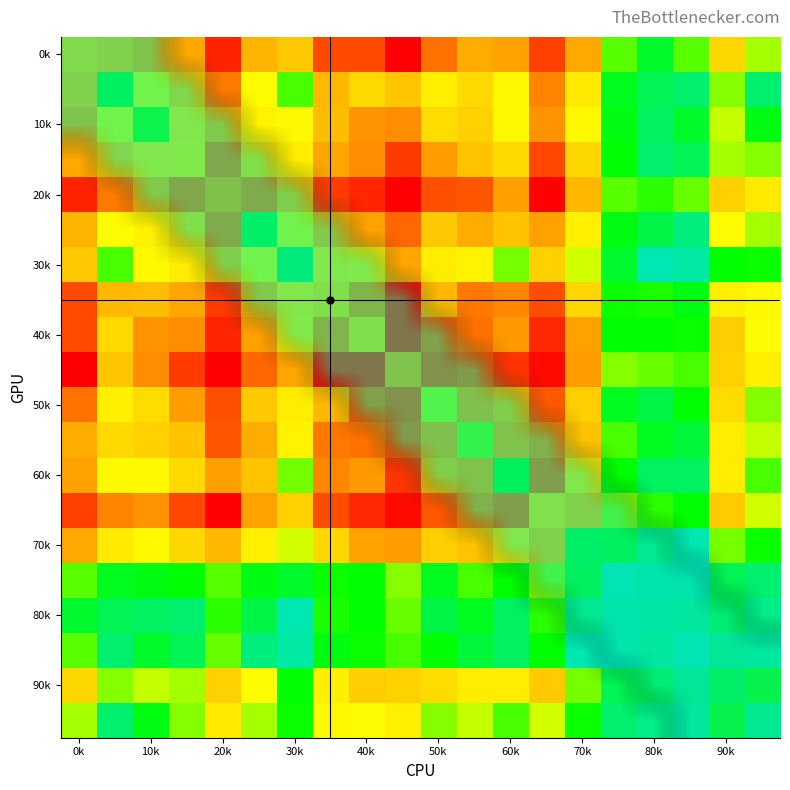

At how many categories does at least one series exceed 0?

20